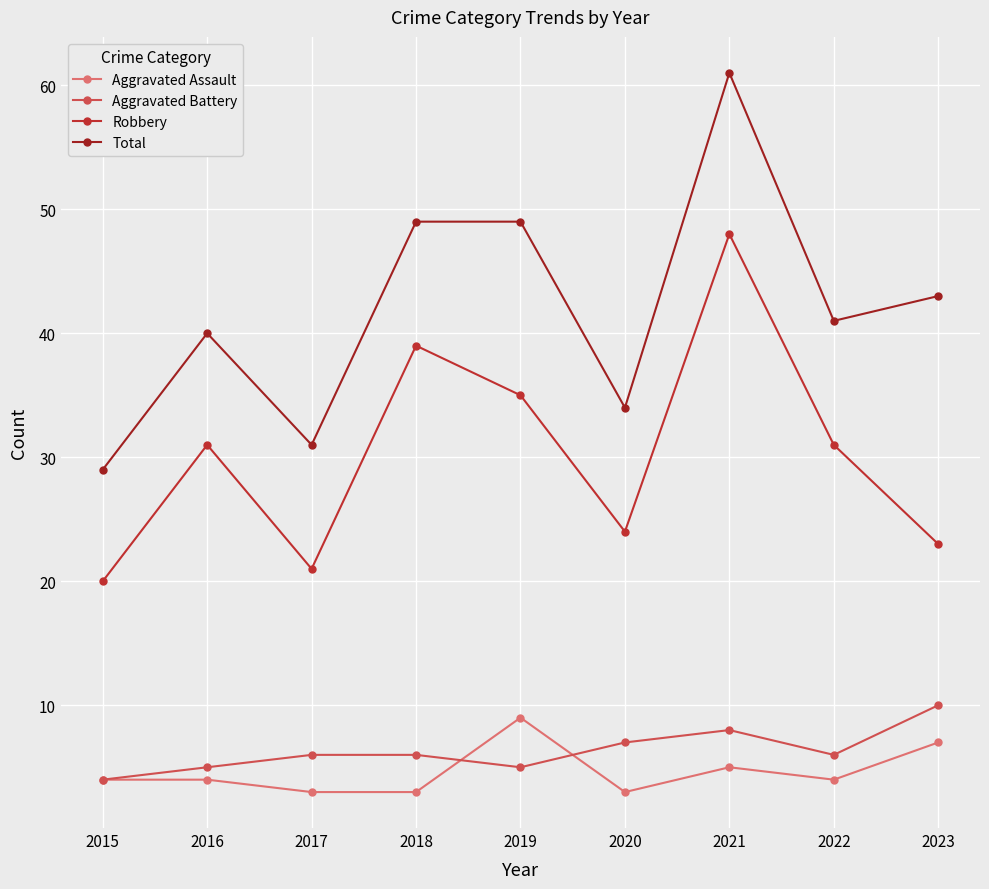

What is the highest value of the Total series?

61